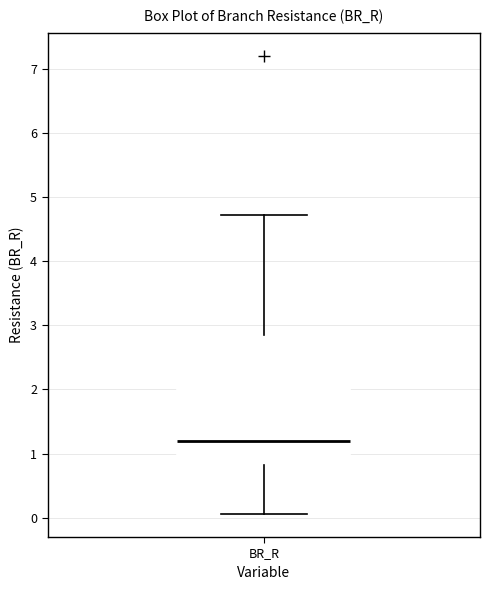

Where is the lower edge of the box for BR_R on the y-axis? The values are not printed on the chart, so give them approximately, as read against the axis.

0.8